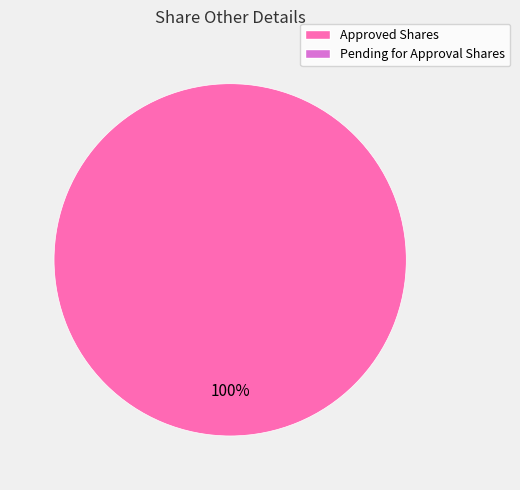

Does any single category account for the majority?

Yes